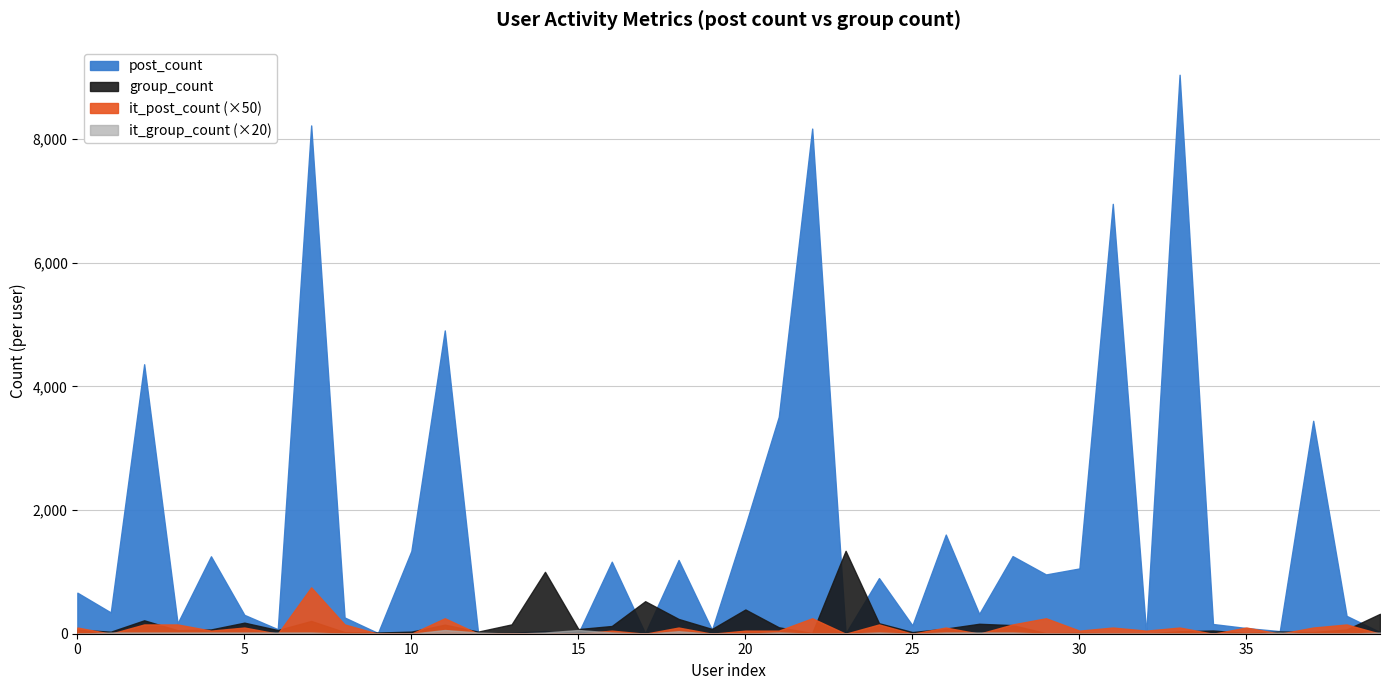

True or false: it_post_count has more than 2 points higher than both neighbors.

True